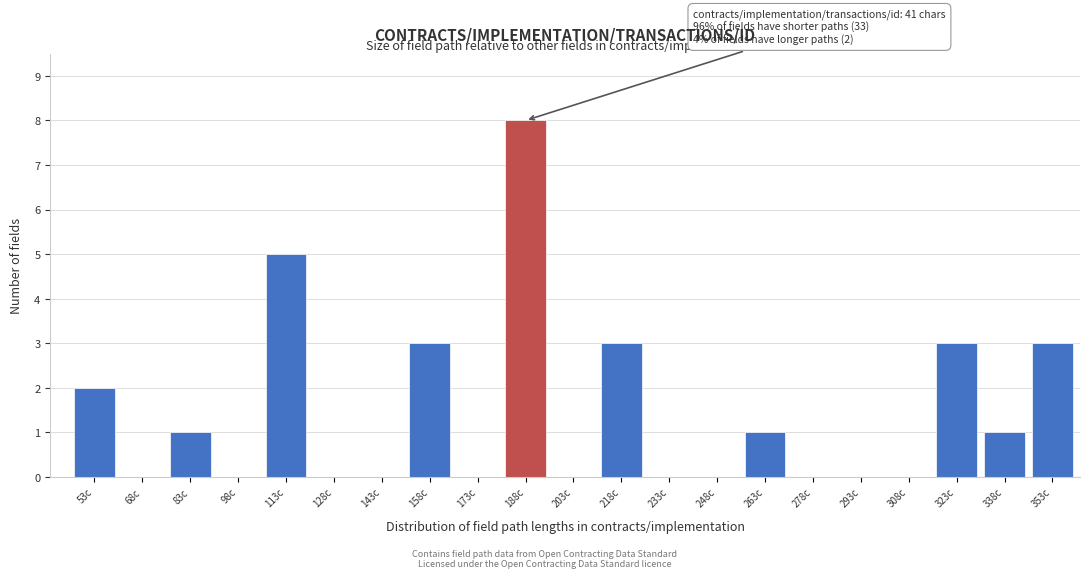

Reading left to right, list all the values displayed in this chart.

53c=2	68c=0	83c=1	98c=0	113c=5	128c=0	143c=0	158c=3	173c=0	188c=8	203c=0	218c=3	233c=0	248c=0	263c=1	278c=0	293c=0	308c=0	323c=3	338c=1	353c=3